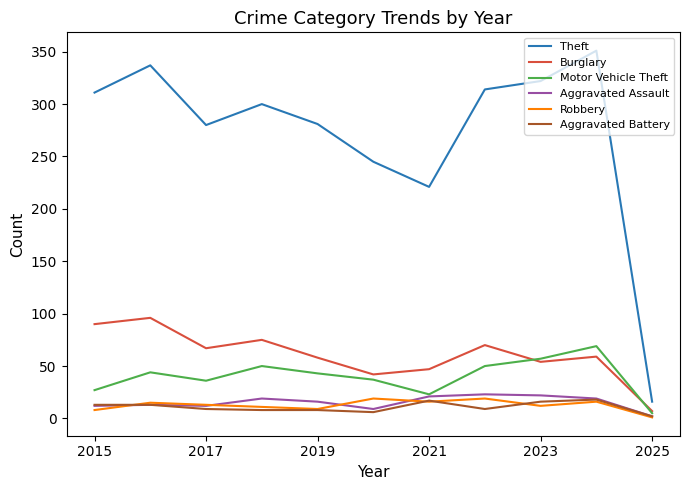

Which series has the largest total across all categories?

Theft